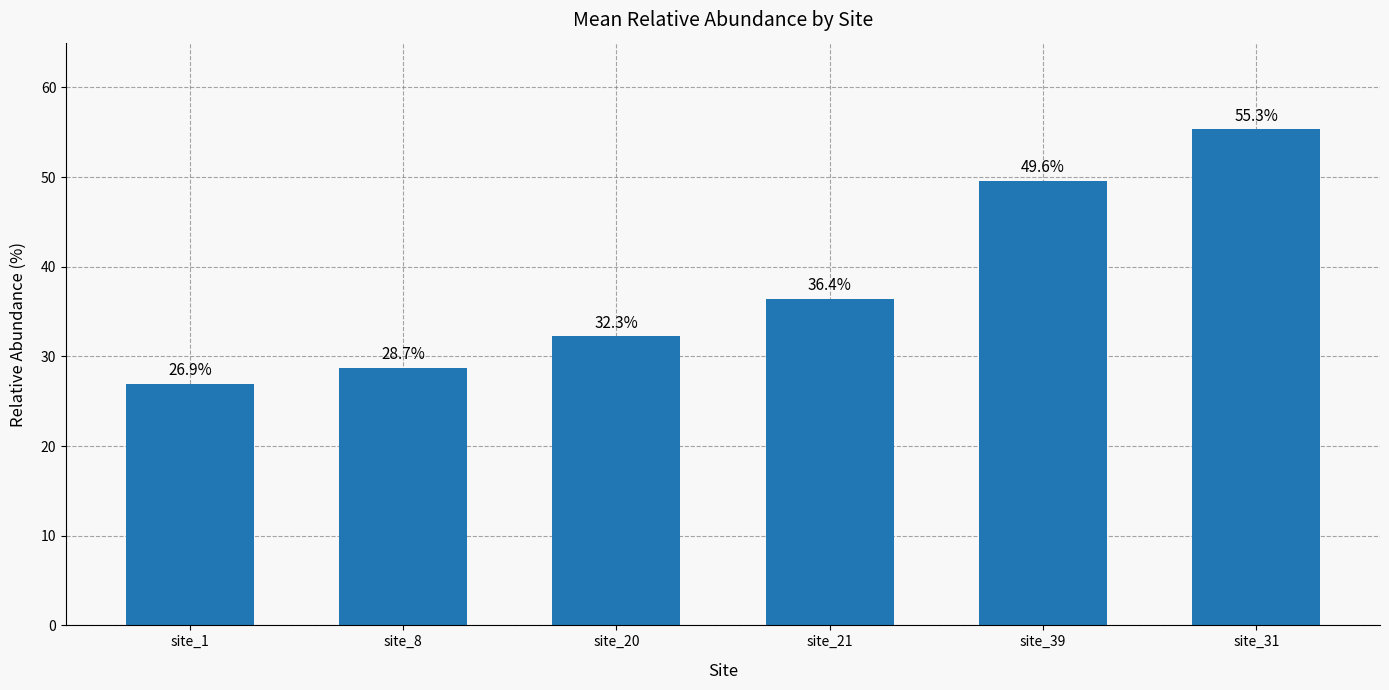

Is it true that the value at site_1 is 45.6?

False